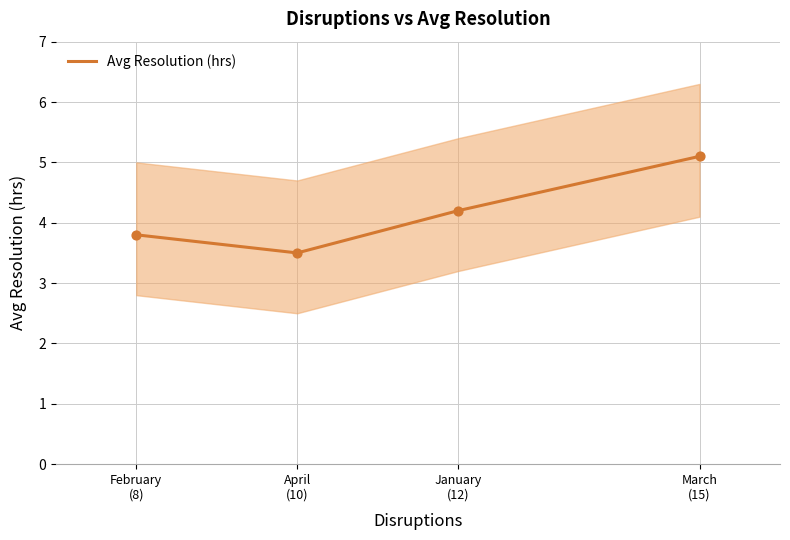

Between March
(15) and February
(8), which is larger?

March
(15)